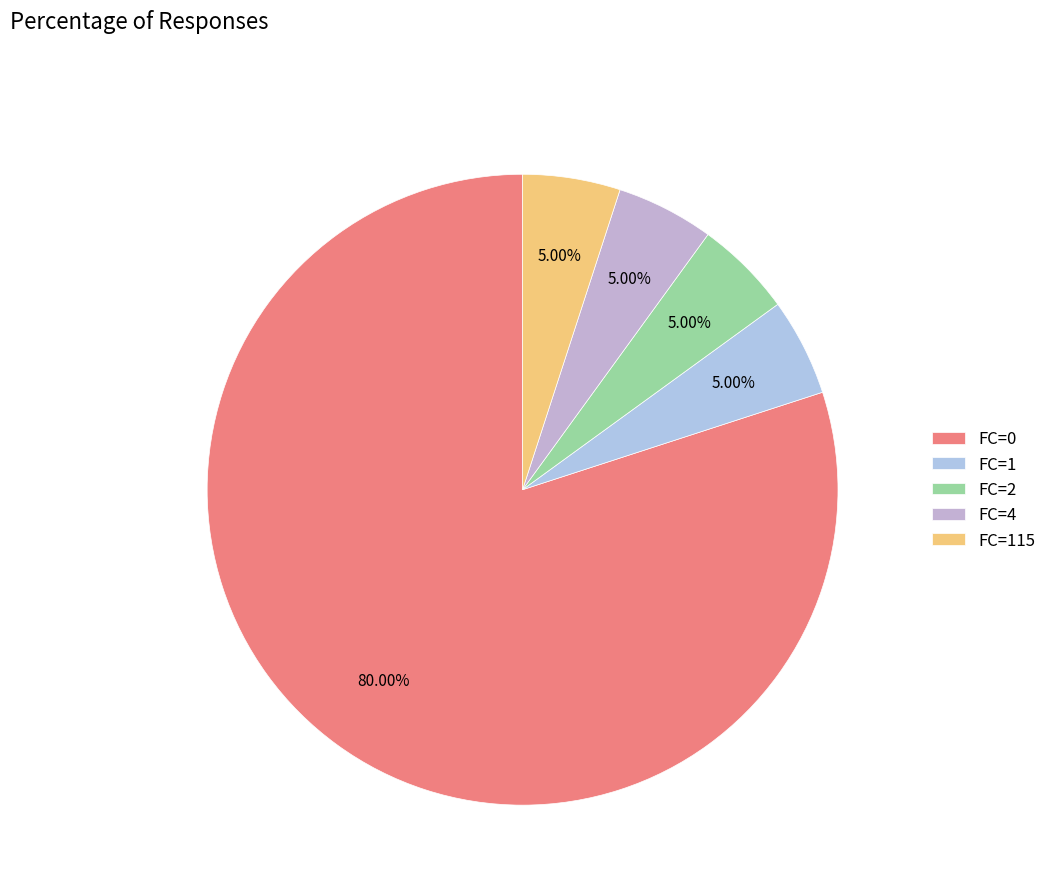

Count the number of slices in the pie.

5